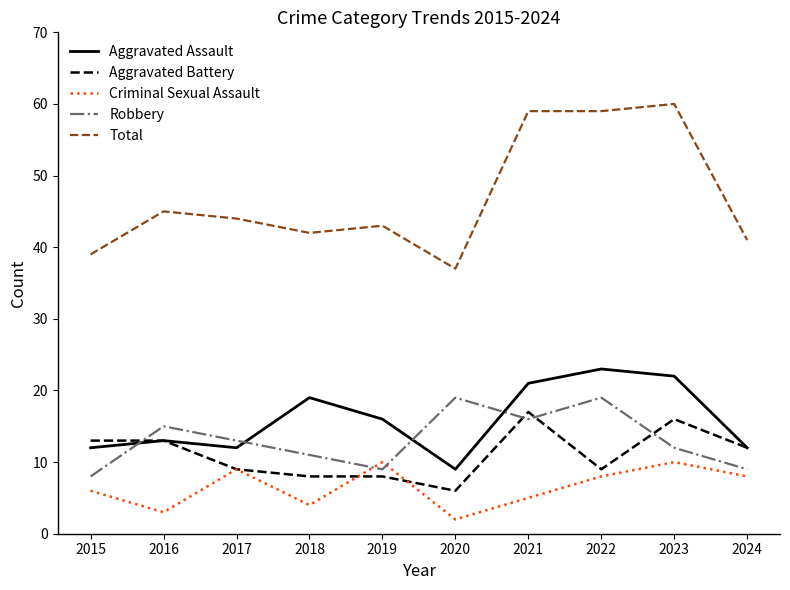

Reading left to right, extract all data points from this chart.

Aggravated Assault: 12	13	12	19	16	9	21	23	22	12
Aggravated Battery: 13	13	9	8	8	6	17	9	16	12
Criminal Sexual Assault: 6	3	9	4	10	2	5	8	10	8
Robbery: 8	15	13	11	9	19	16	19	12	9
Total: 39	45	44	42	43	37	59	59	60	41